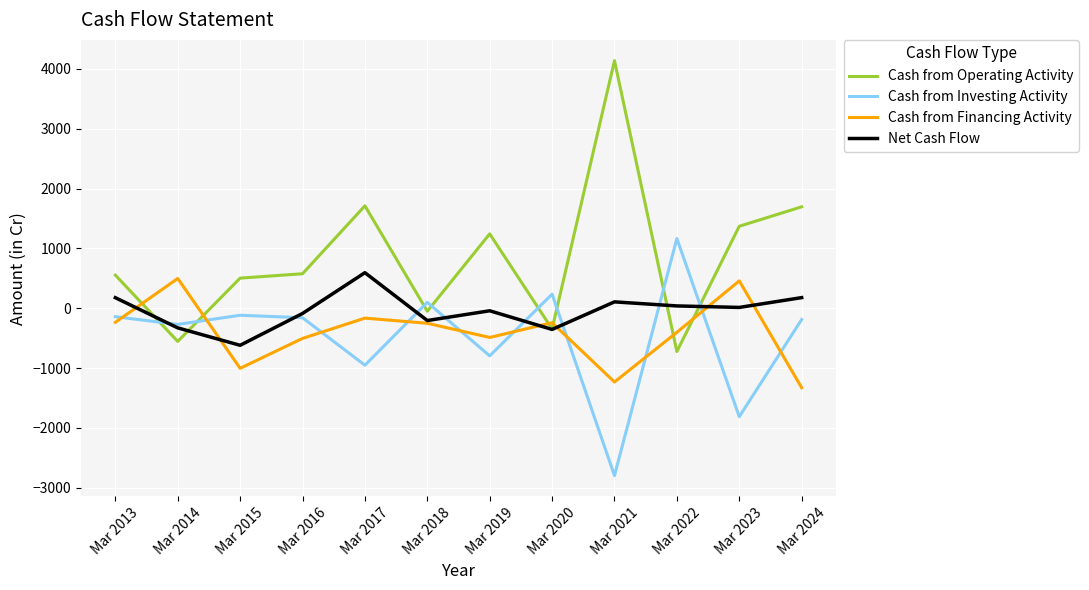

At which category is the sum across all series the highest?

Mar 2017